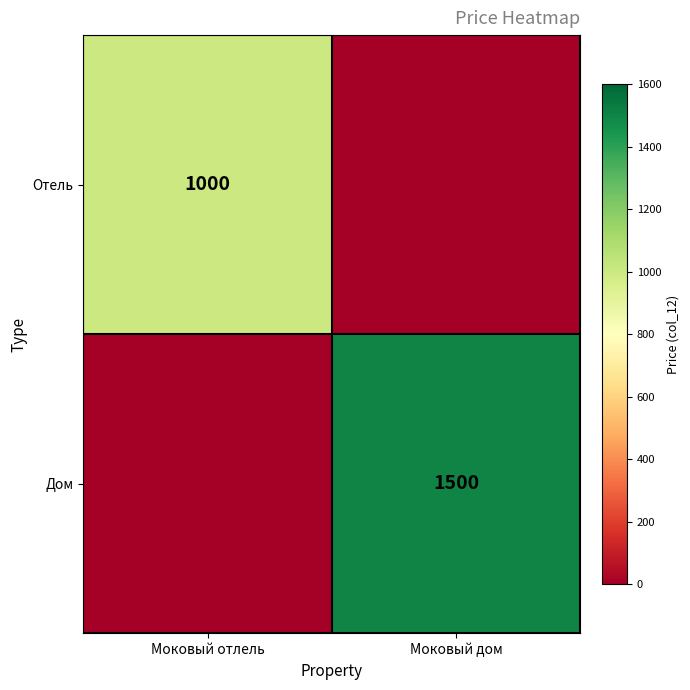

True or false: Дом has a value of 1500 at Моковый дом.

True